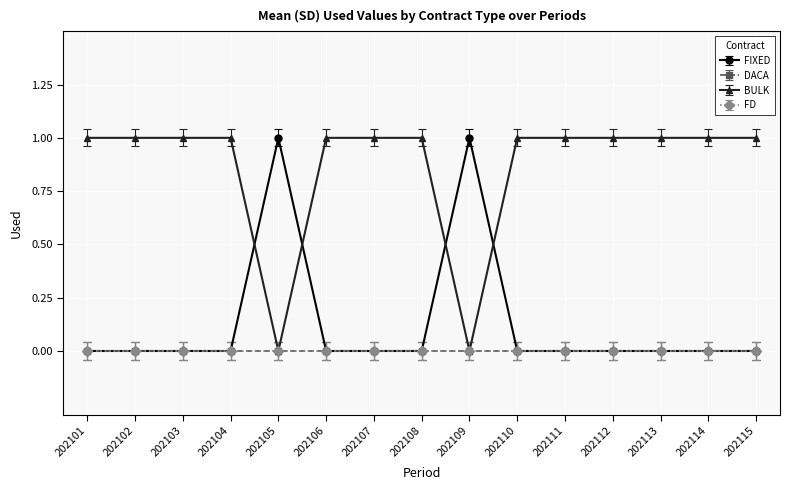

Does the chart have visible grid lines?

Yes